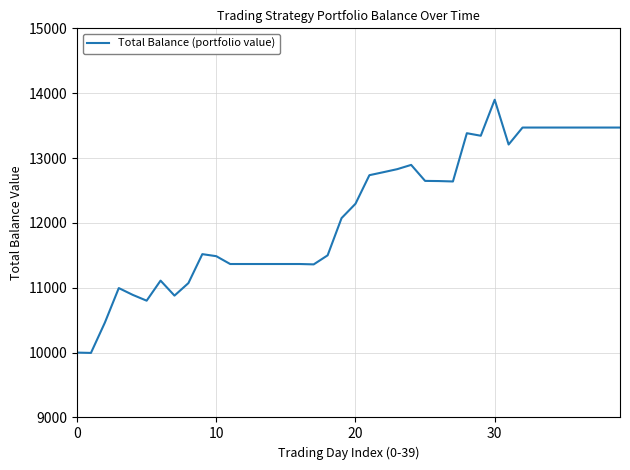

What is the smallest value displayed?

9995.0